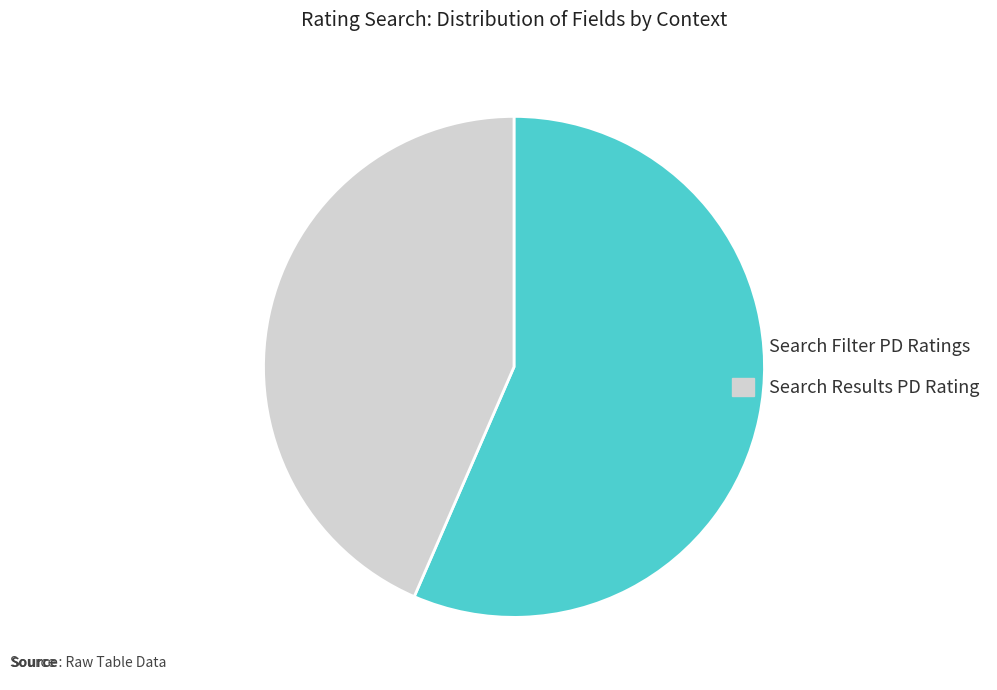

Which slice is the largest?

Search Filter PD Ratings